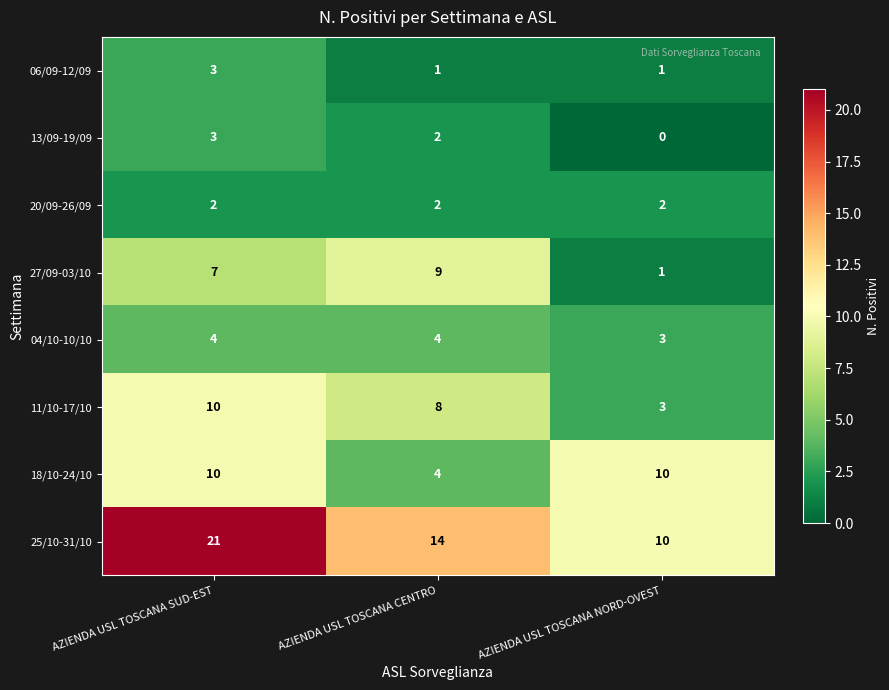

Which series has the largest total across all categories?

25/10-31/10